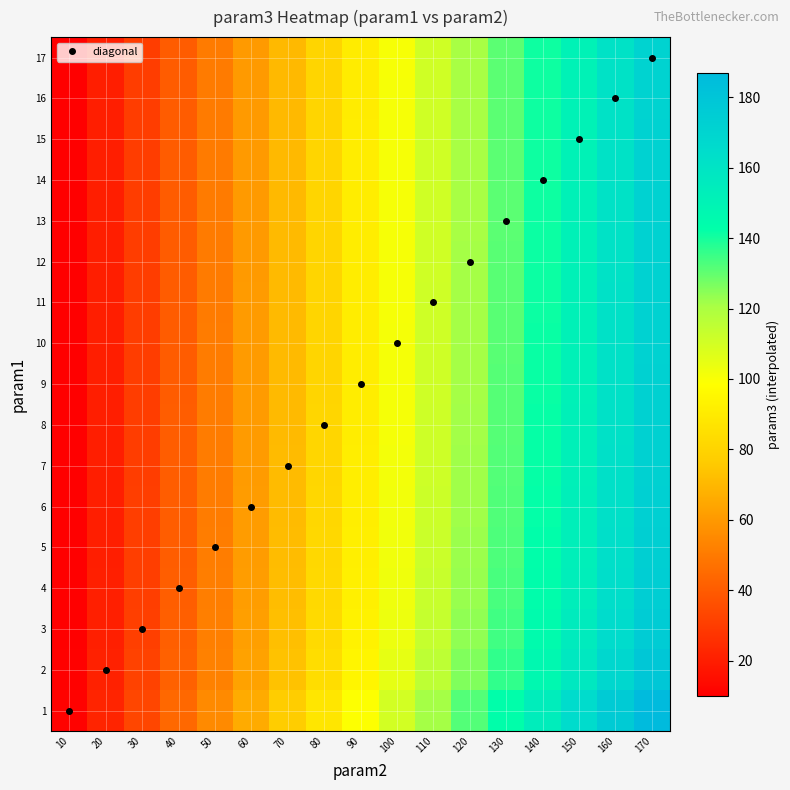

List the series in order of their peak value, highest first.

1, 2, 3, 4, 5, 6, 7, 8, 9, 10, 11, 12, 13, 14, 15, 16, 17